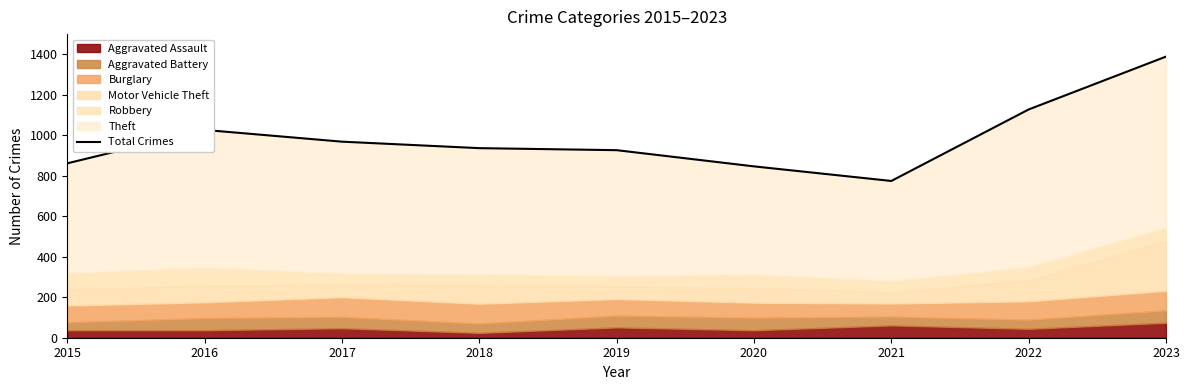

At which label does the data first exceed 936?

2016